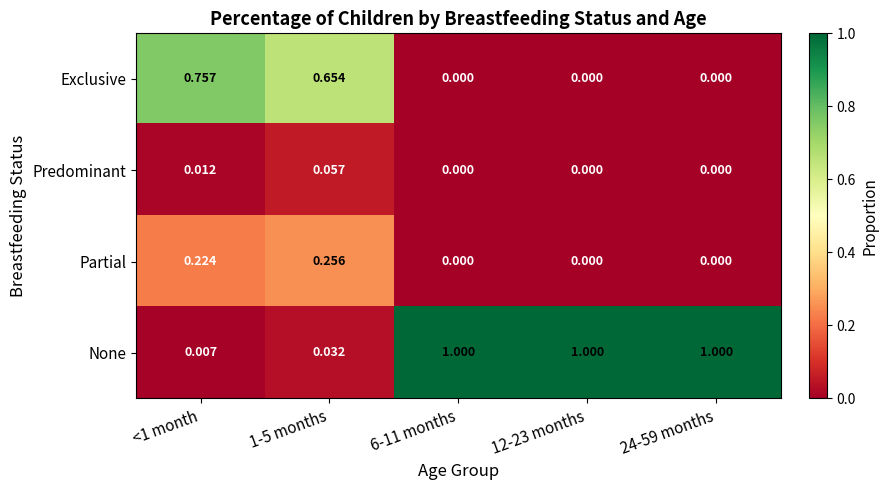

Rank the series by their maximum value, from highest to lowest.

None, Exclusive, Partial, Predominant